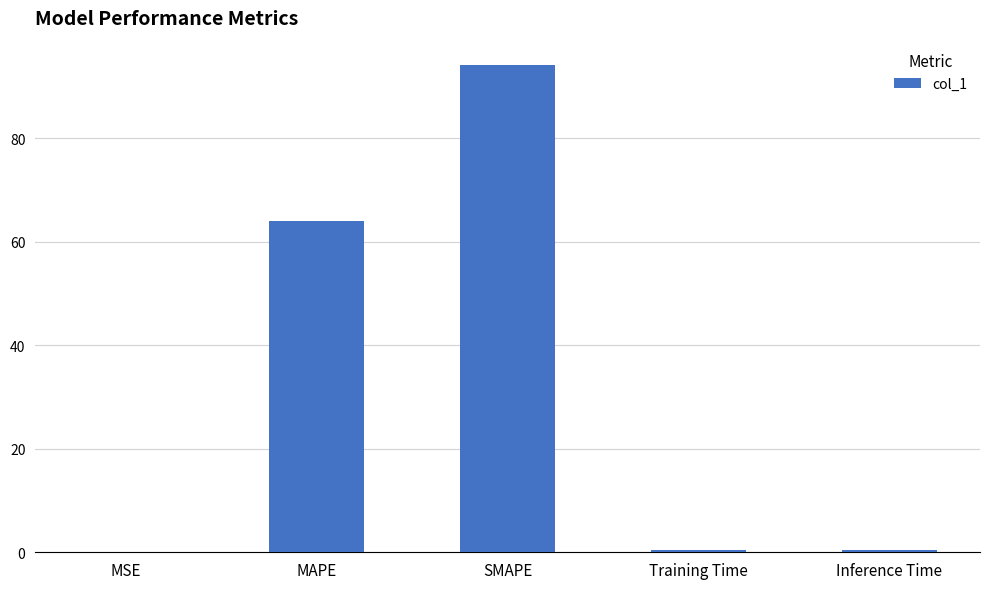

Is it true that the value at MSE is 0.0?

True